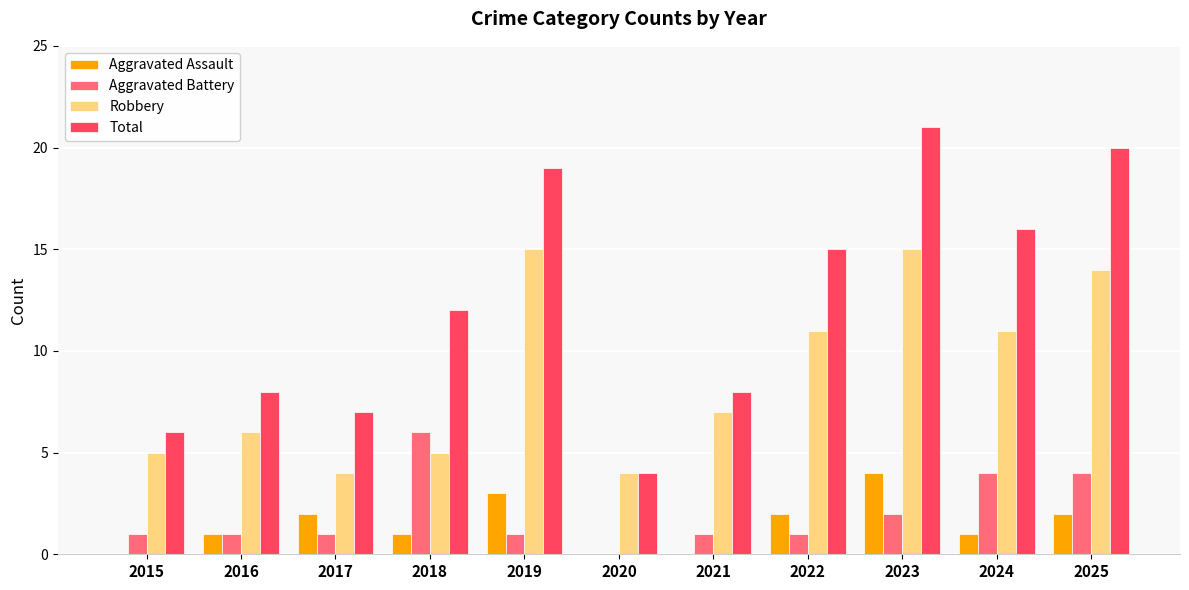

How many positive values does the Aggravated Battery series have?

10